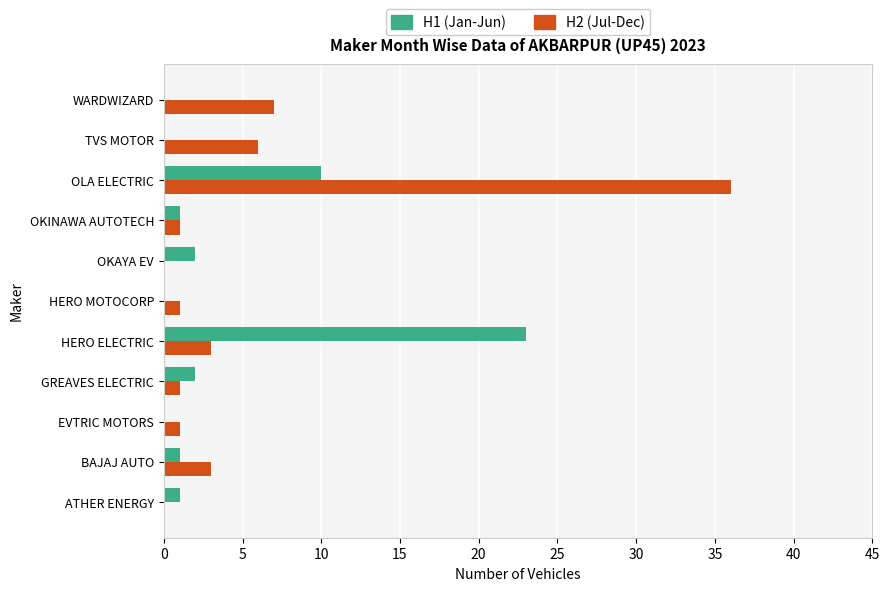

Is it true that H1 (Jan-Jun) equals 1 at OKINAWA AUTOTECH?

True